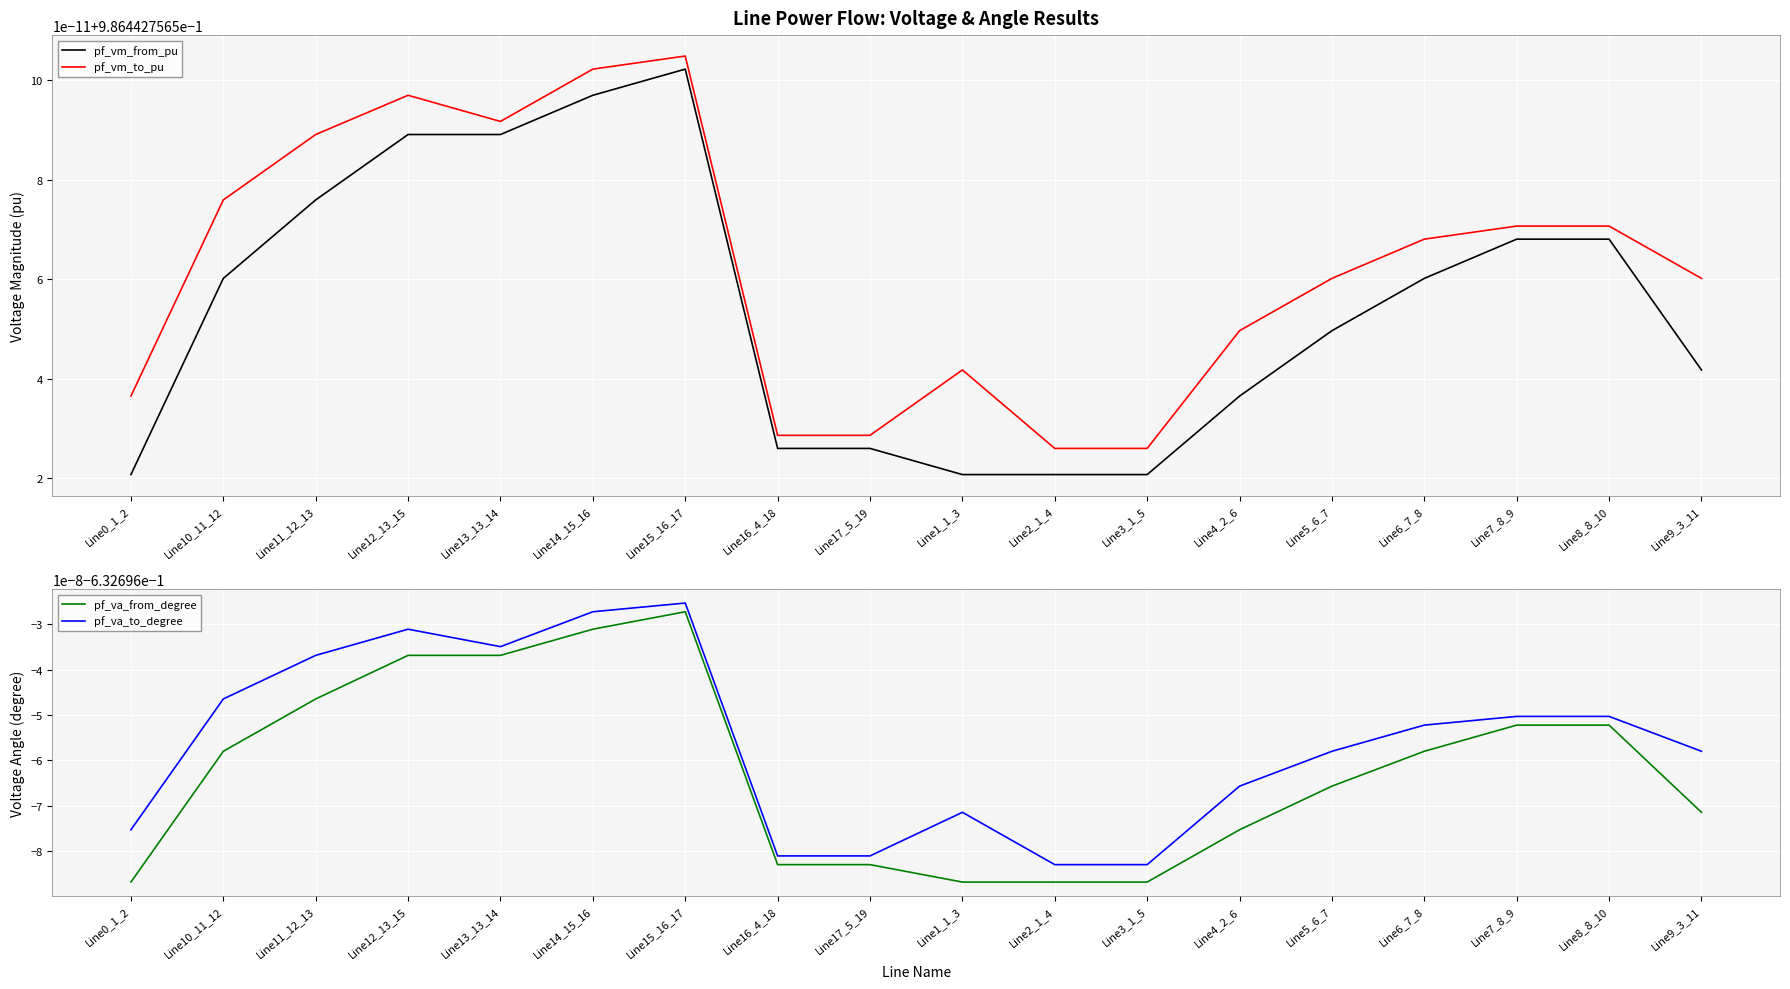

What position from the left is Line14_15_16?

6